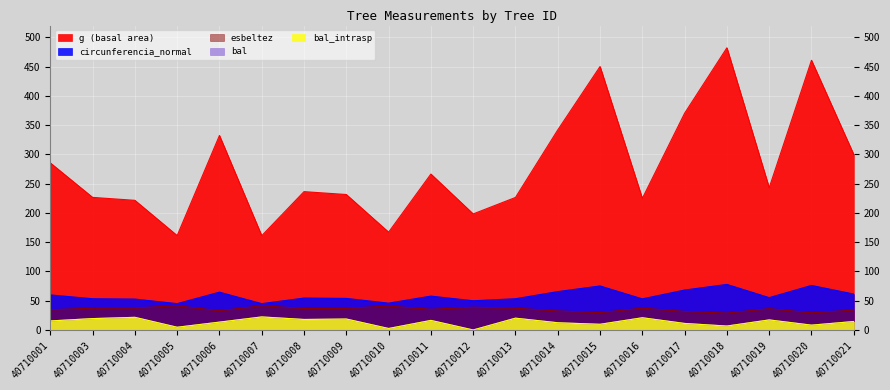

What are all the series names shown in the legend?

g, bal, bal_intrasp, circunferencia_normal, esbeltez